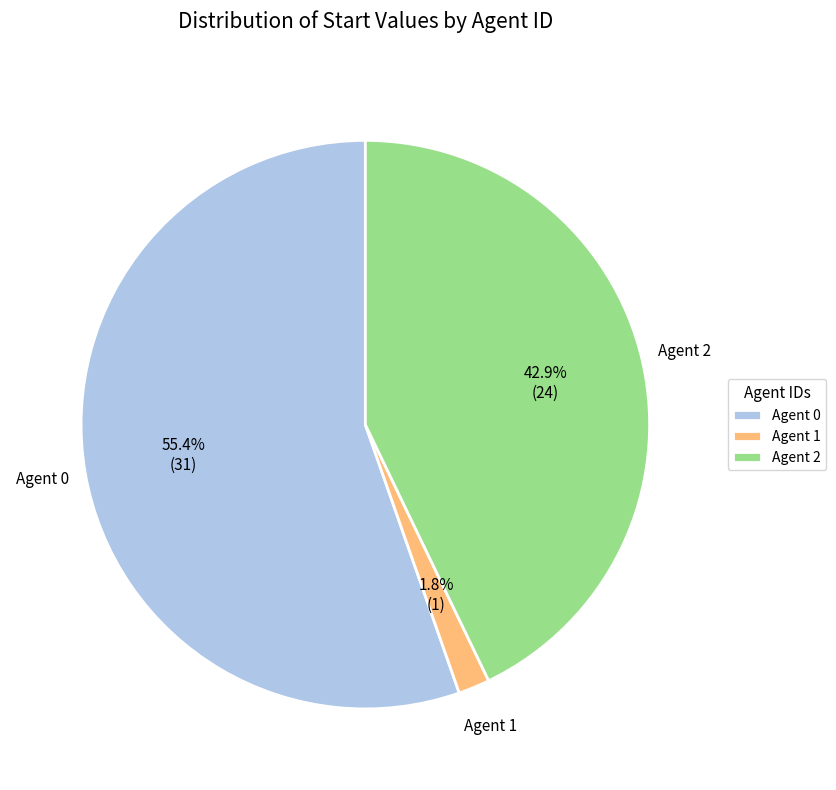

How many slices are in this pie chart?

3